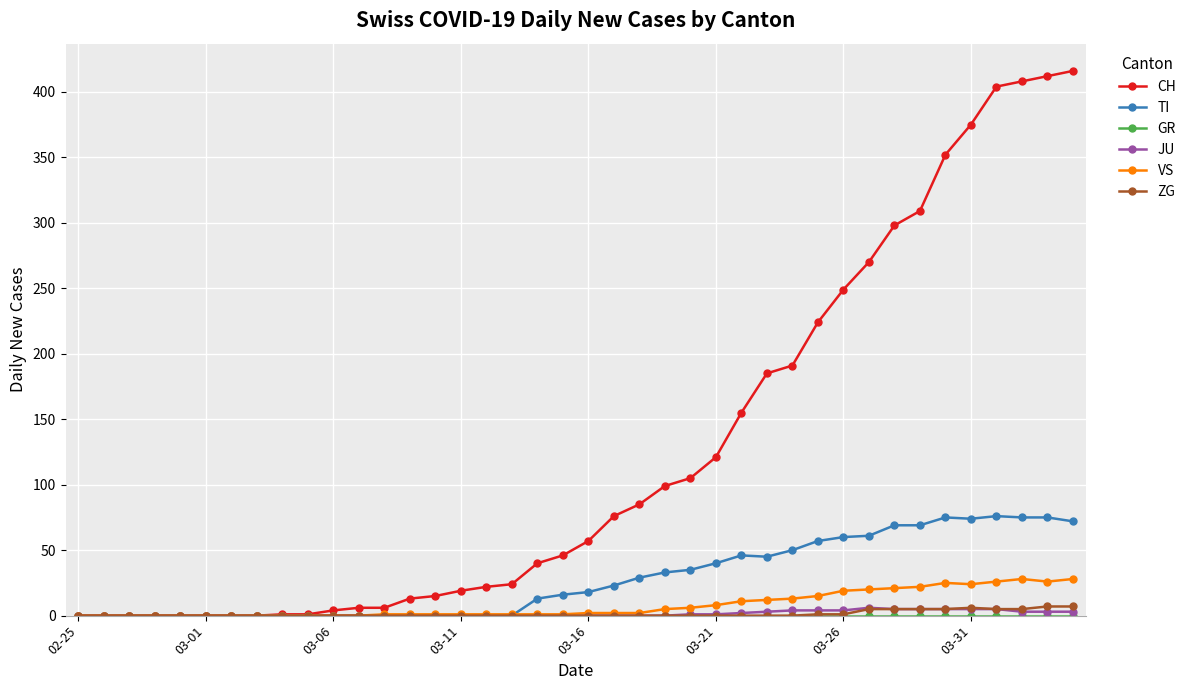

What is the maximum value shown in the chart?

416